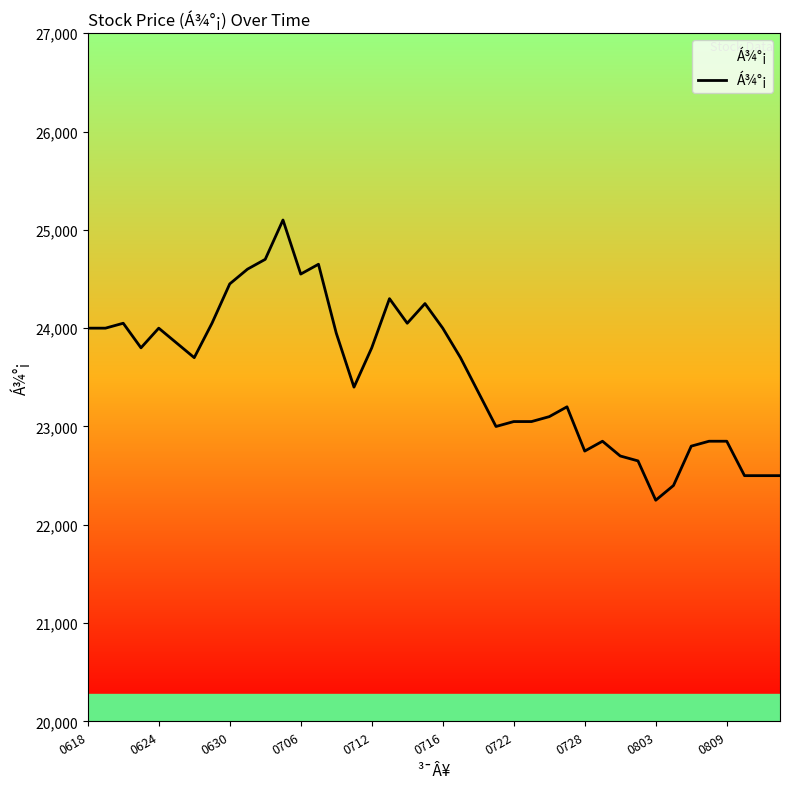

What is the greatest value displayed?

25100